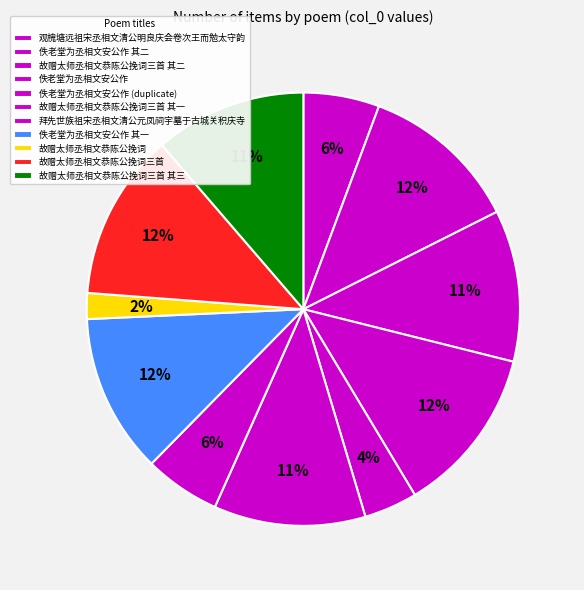

Is it true that 故赠太师丞相文恭陈公挽词三首 is 22% of the pie?

False